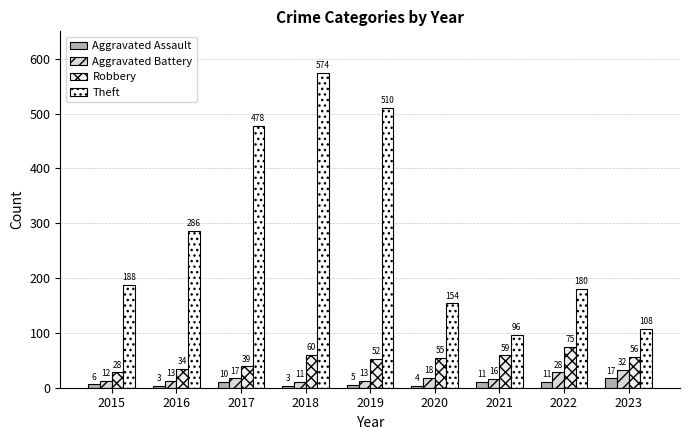

At which category is the sum across all series the highest?

2018